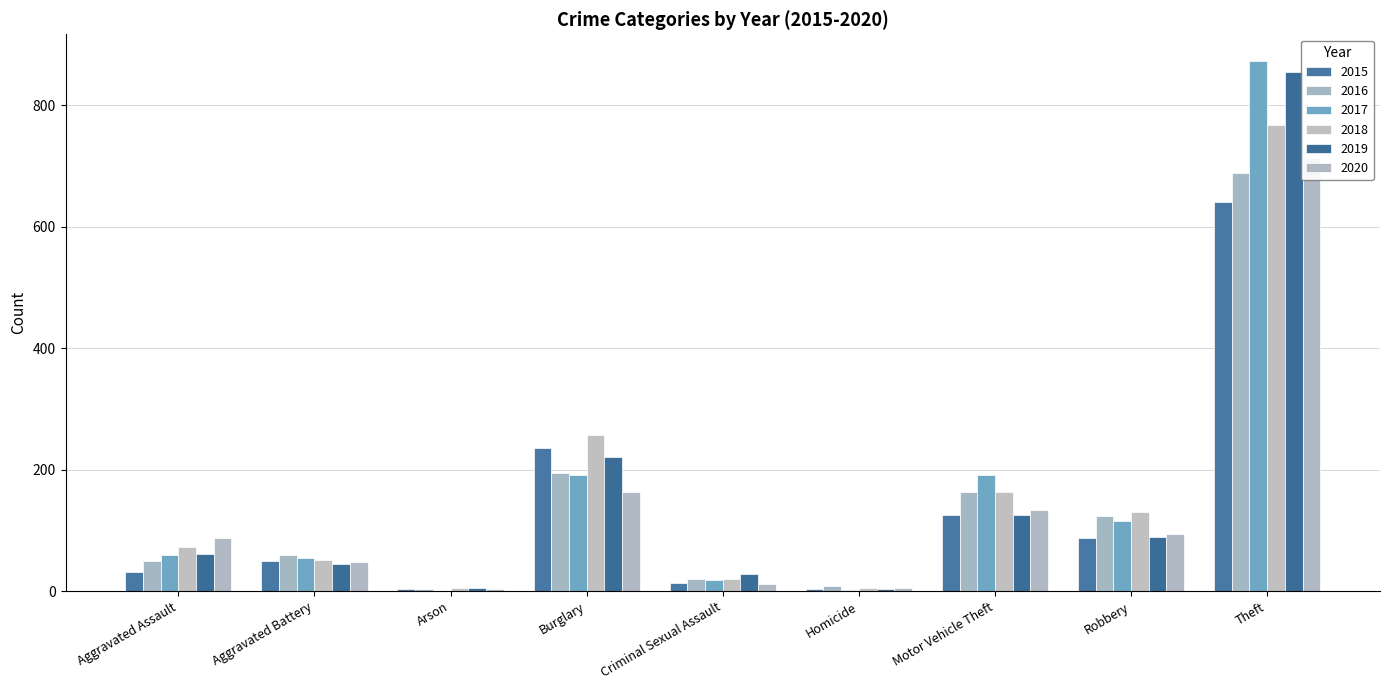

What is the value of the 2017 bar at the 9th from the left?

873